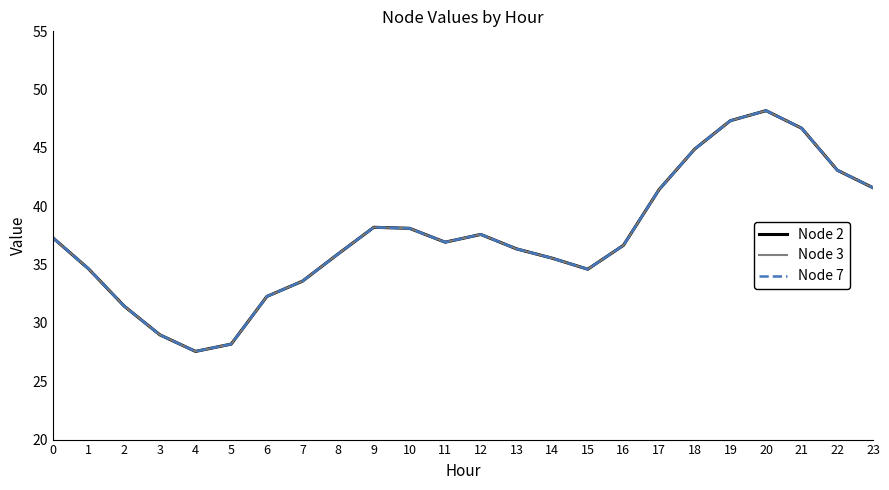

Does the chart display data point markers on the line(s)?

No